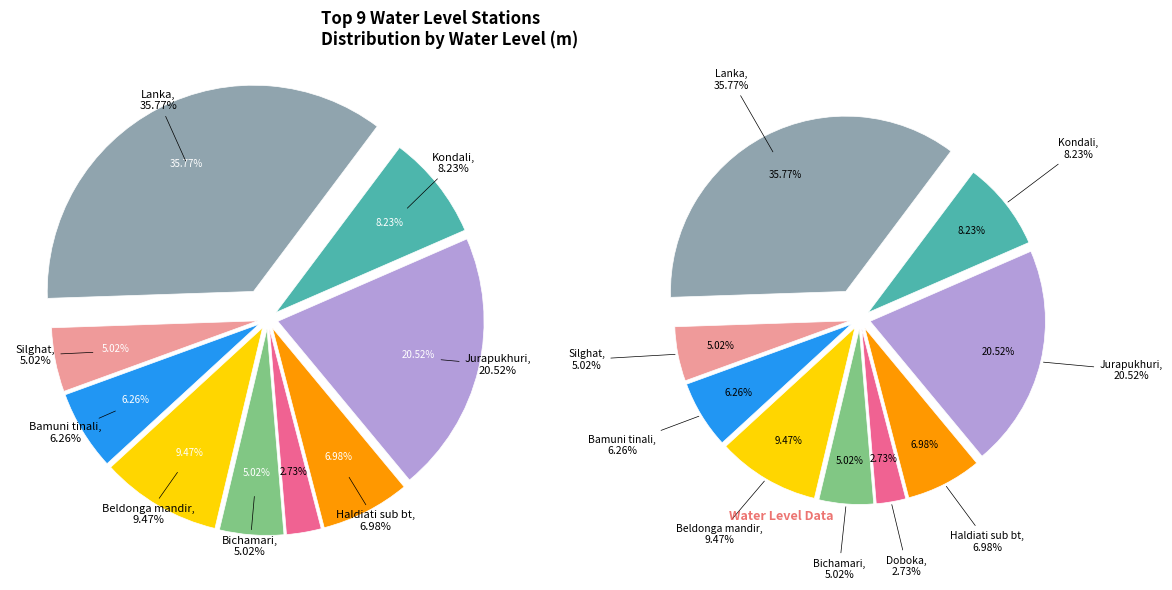

What is the total percentage of Kondali and Doboka?

11.0%